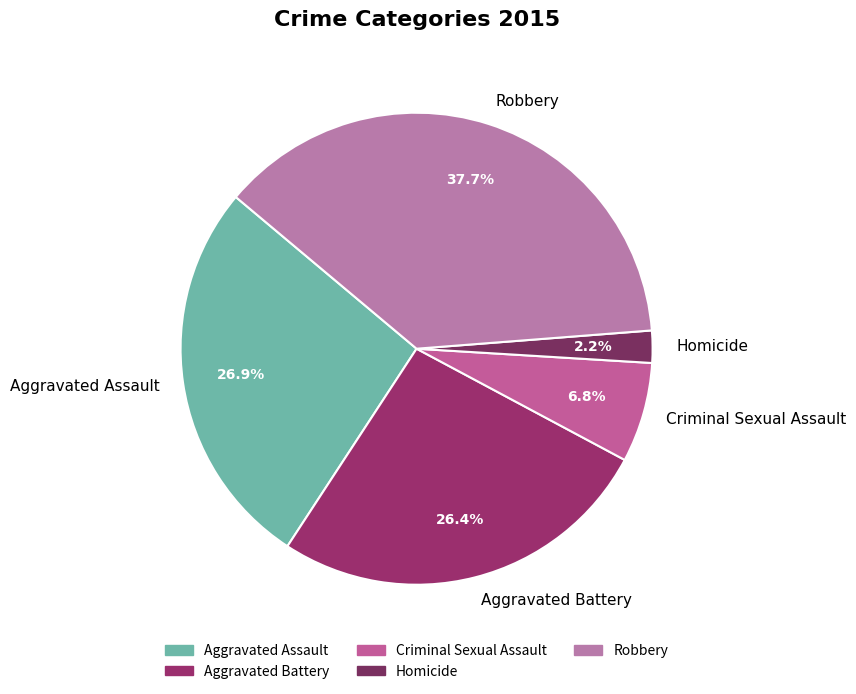

Combined, what portion of the pie is Aggravated Battery and Robbery?

64.1%